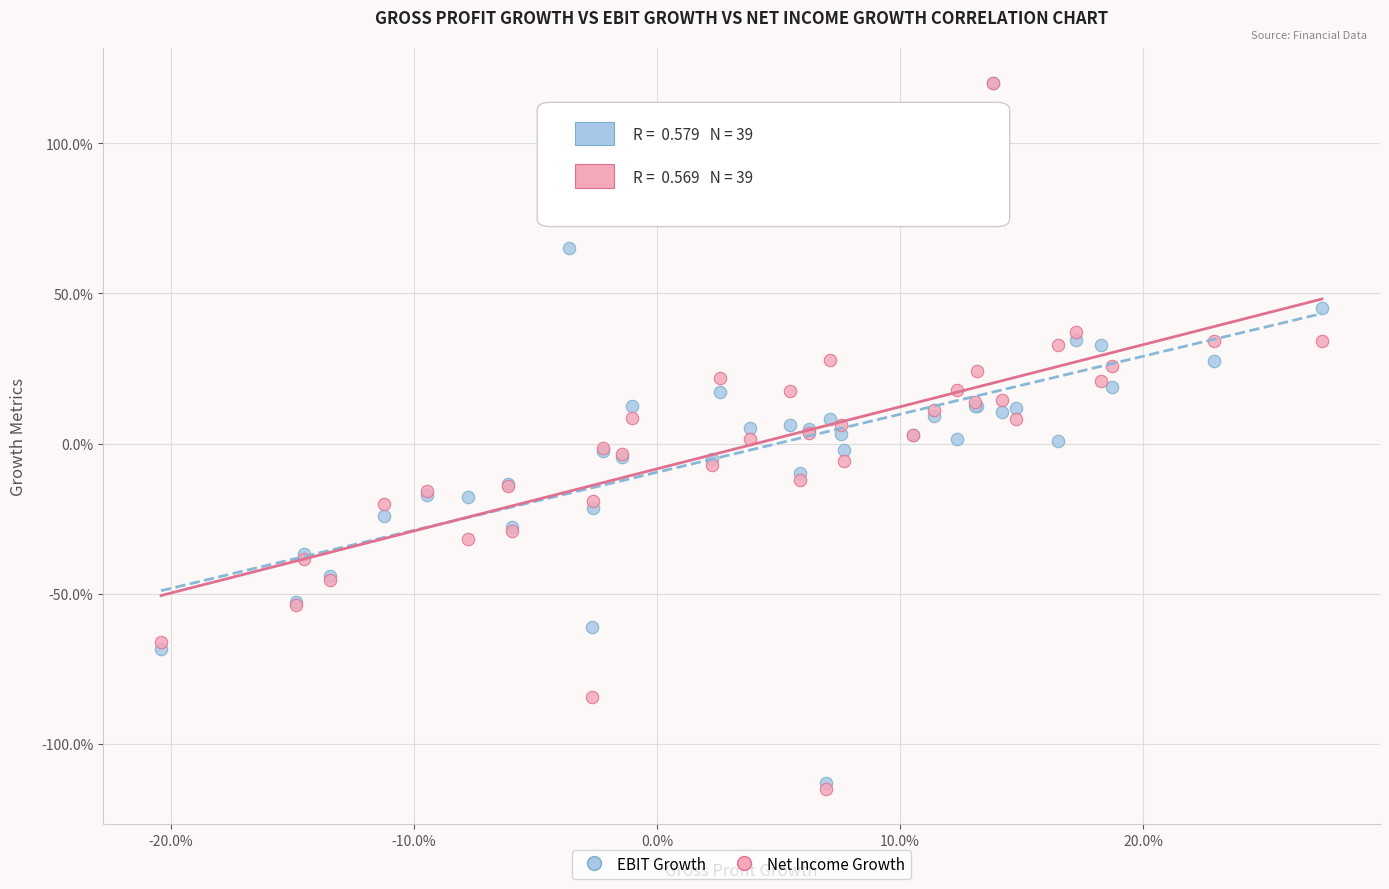

What are all the series names shown in the legend?

EBIT Growth, Net Income Growth